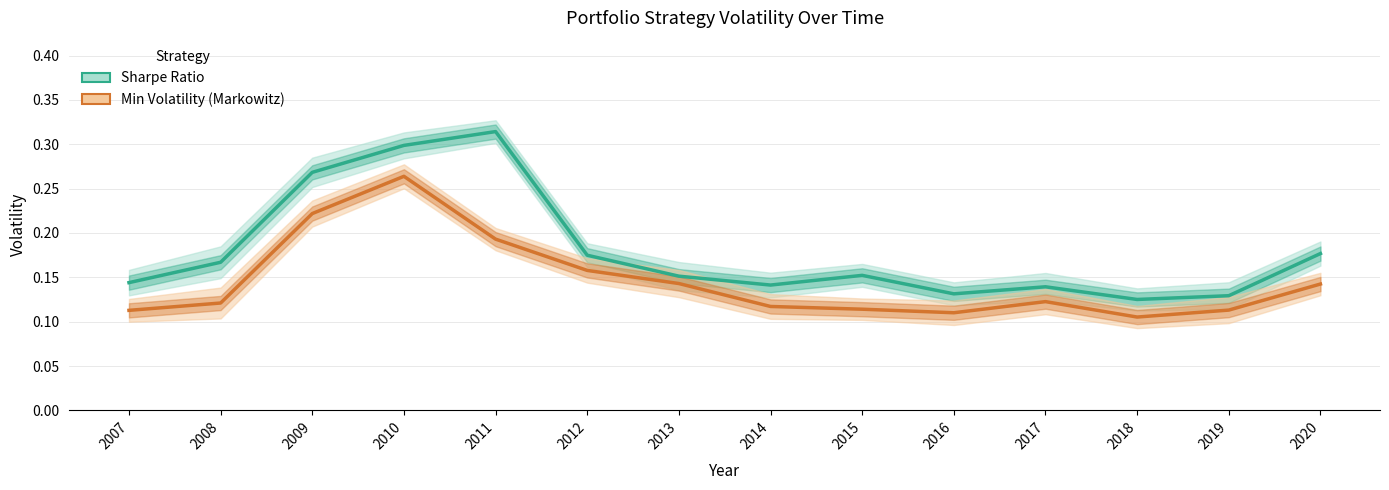

How many interior local valleys does the Min Volatility (Markowitz) series have?

2